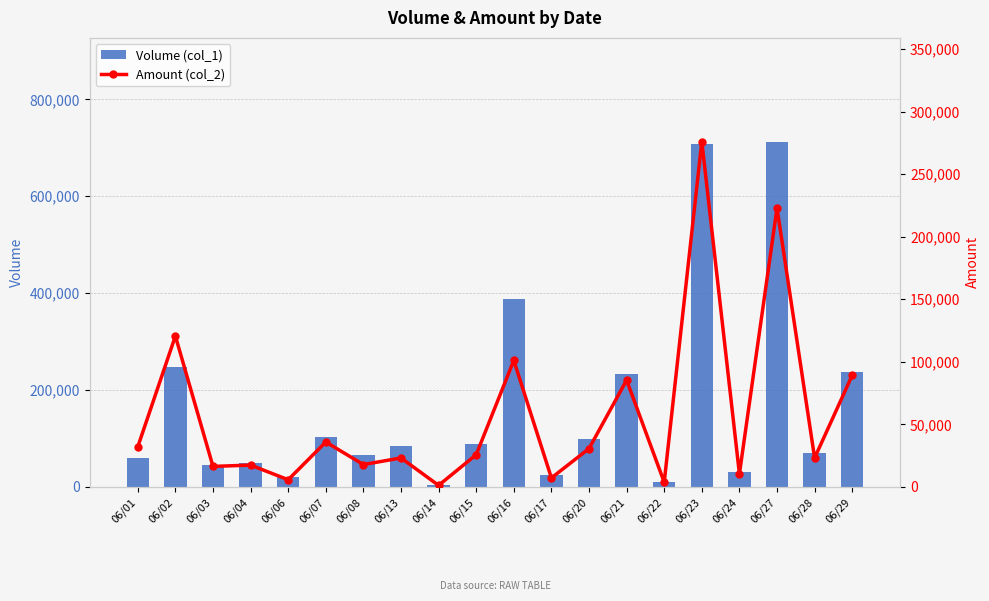

At 06/16, list the series in order from largest to smallest.

Volume (col_1), Amount (col_2)